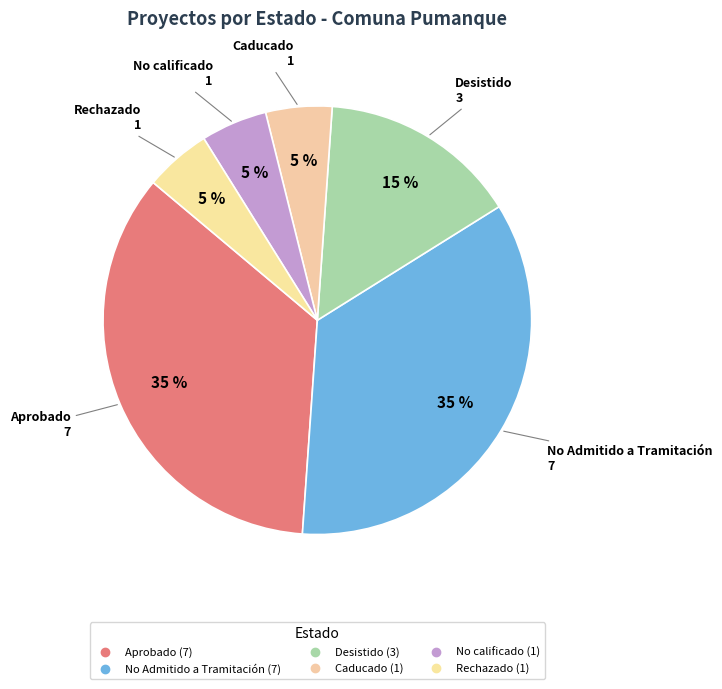

The Desistido slice represents 5% of the pie. True or false?

False